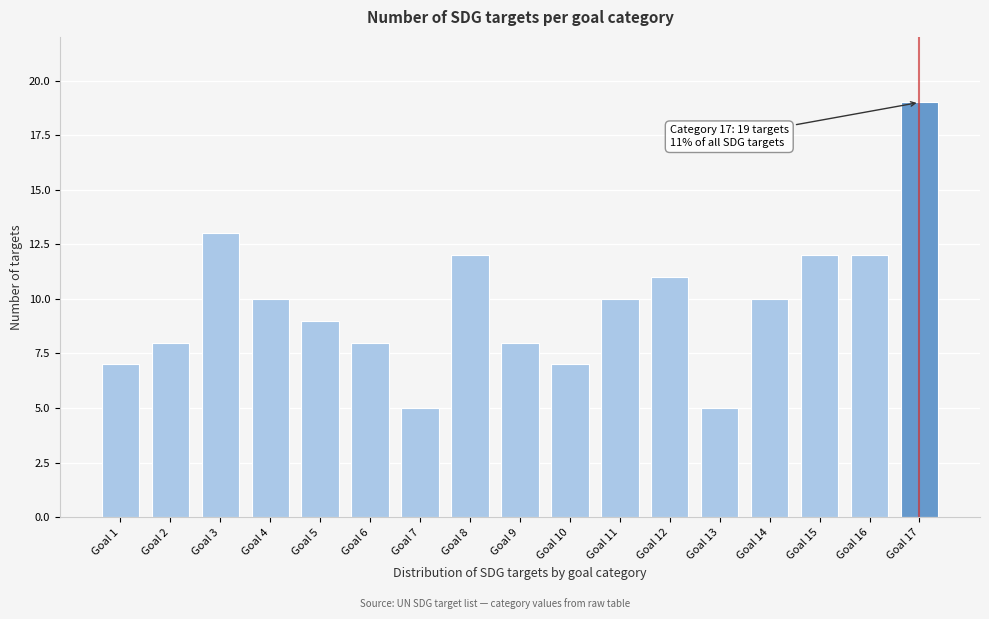

Reading left to right, extract all data points from this chart.

7	8	13	10	9	8	5	12	8	7	10	11	5	10	12	12	19